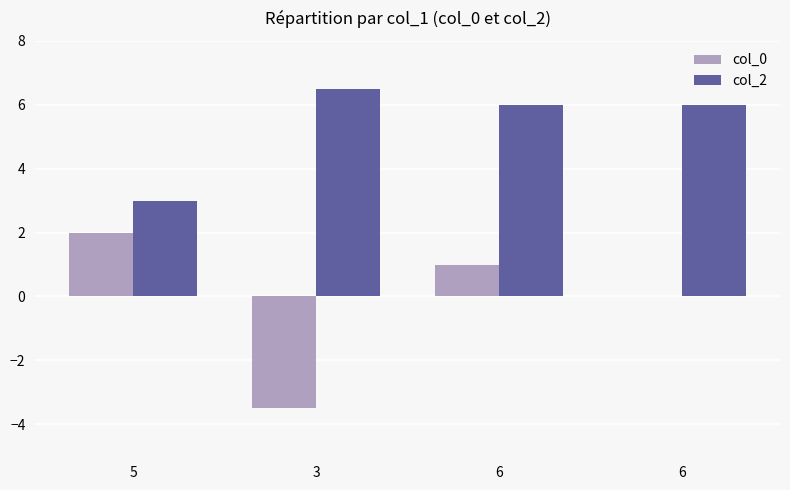

Where is col_0 nearest to the value 0?

6